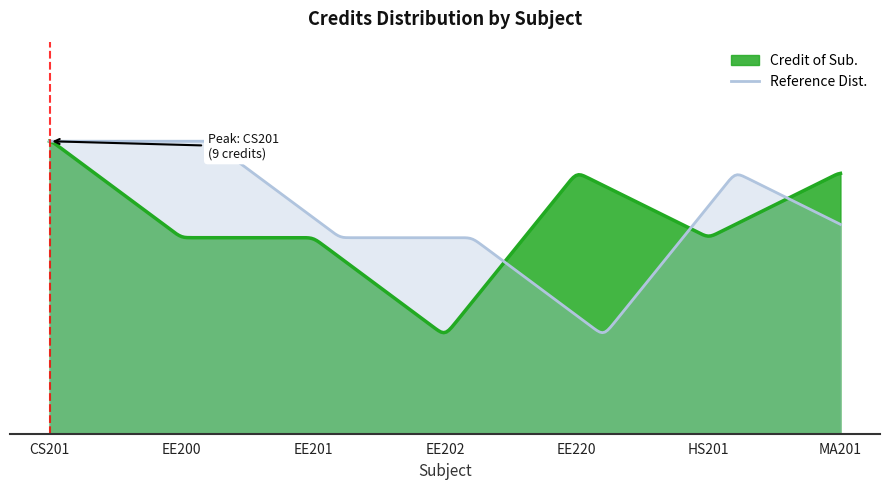

What is the minimum value shown in the chart?

3